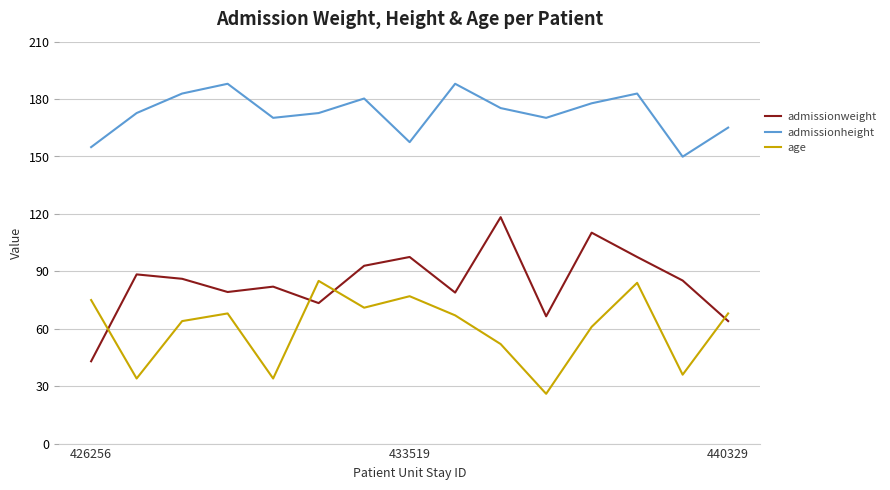

What is the lowest value of the age series?

26.0